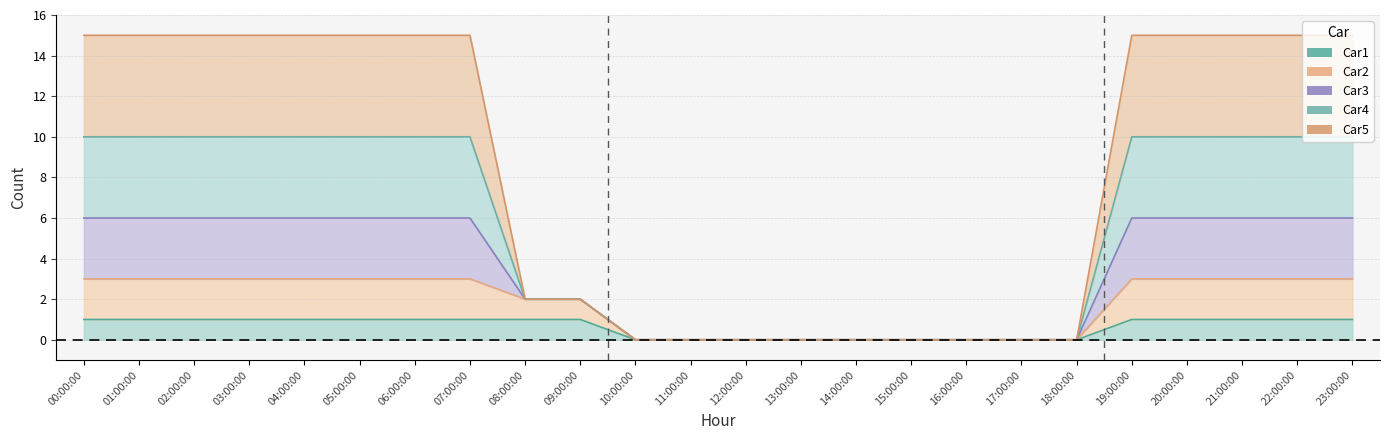

True or false: Car4 has more than 2 points higher than both neighbors.

False